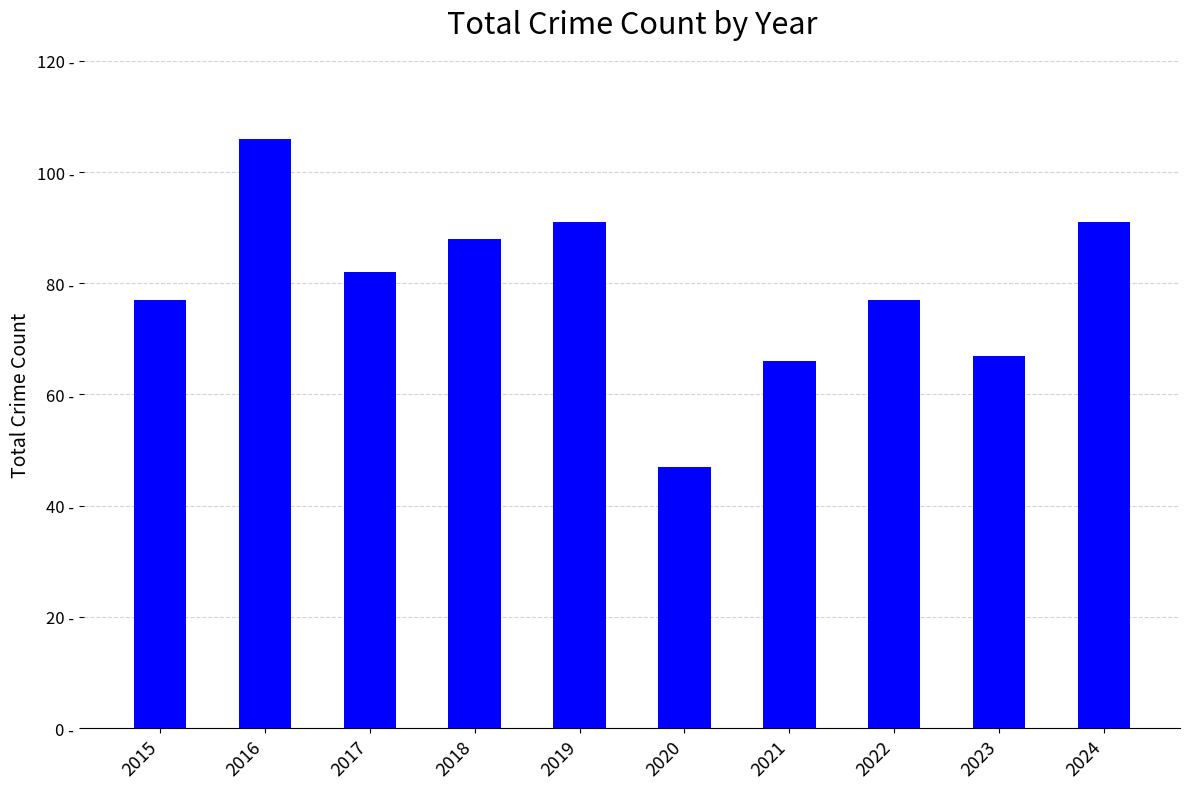

List the labels in order of value, largest first.

2016, 2019, 2024, 2018, 2017, 2015, 2022, 2023, 2021, 2020